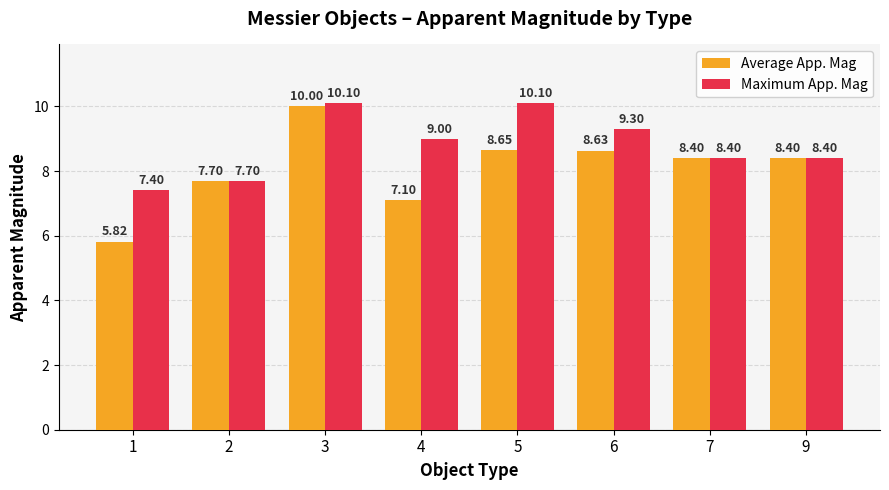

At which category is the sum across all series the highest?

3